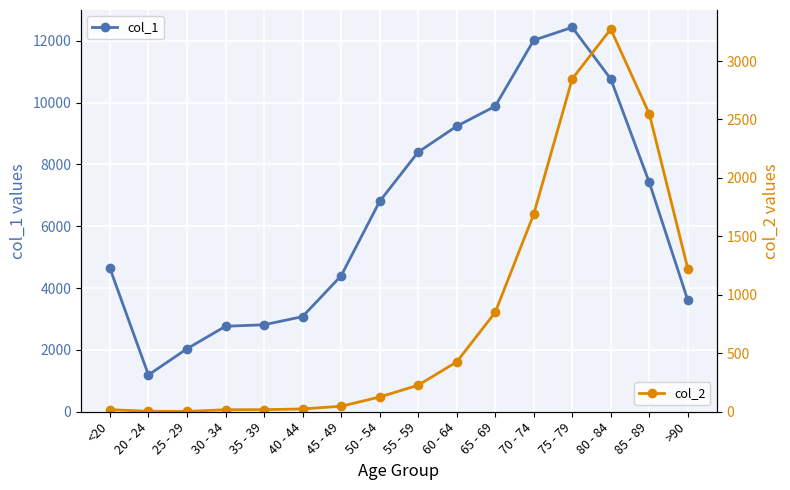

Is the value of col_2 at 25 - 29 greater than the value of col_1 at 50 - 54?

No